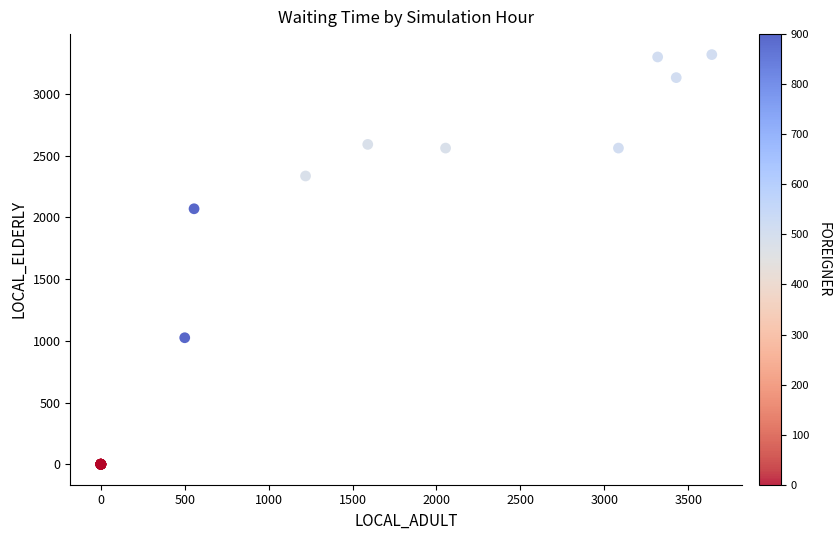

What Y value in the scatter plot is closest to 1659?

2070.0